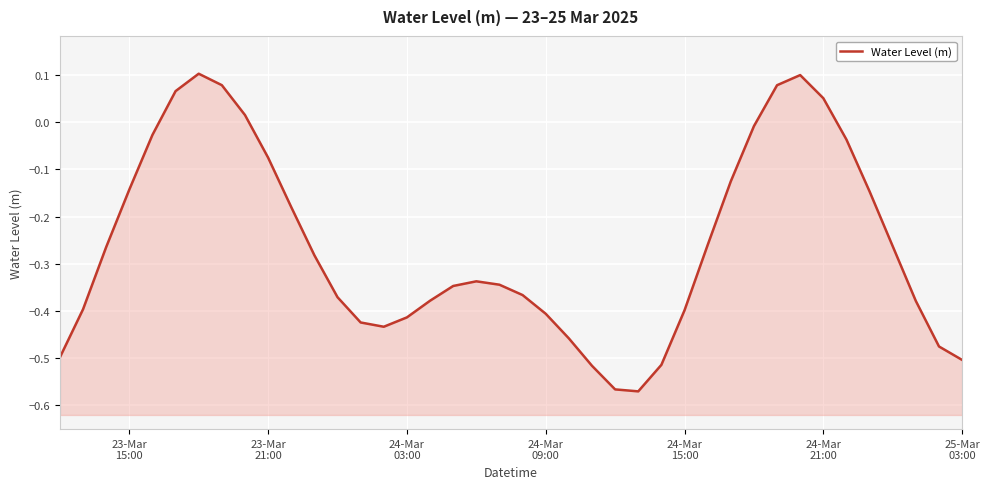

What is the sum of all values?

-10.4